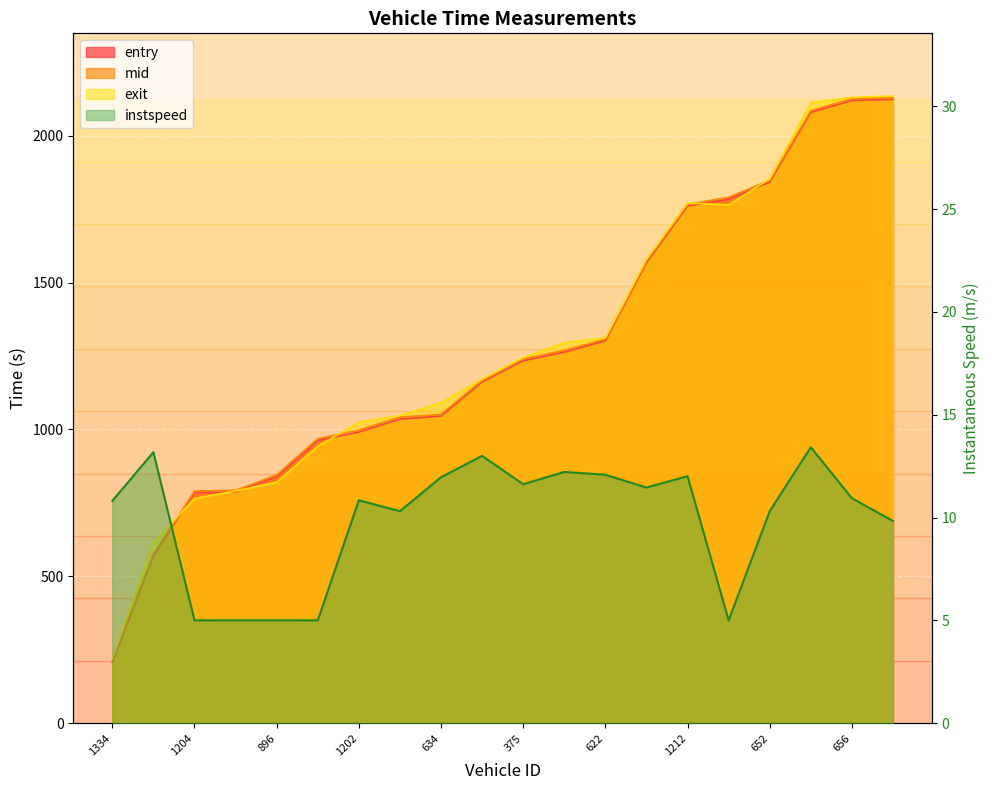

How many times do mid and exit cross each other?

4